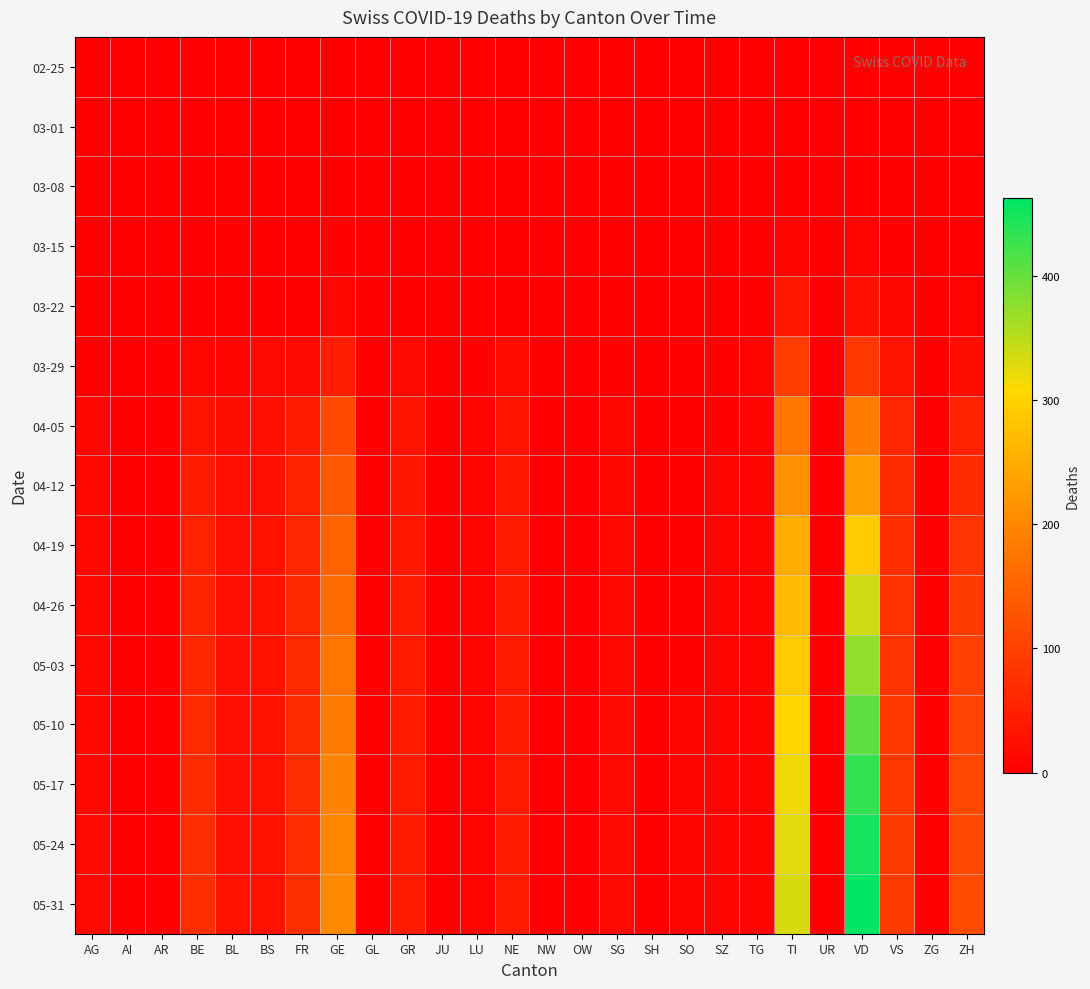

Rank the series at SG from lowest to highest value.

02-25, 03-01, 03-08, 03-15, 03-22, 03-29, 04-05, 04-12, 04-19, 04-26, 05-03, 05-10, 05-17, 05-24, 05-31